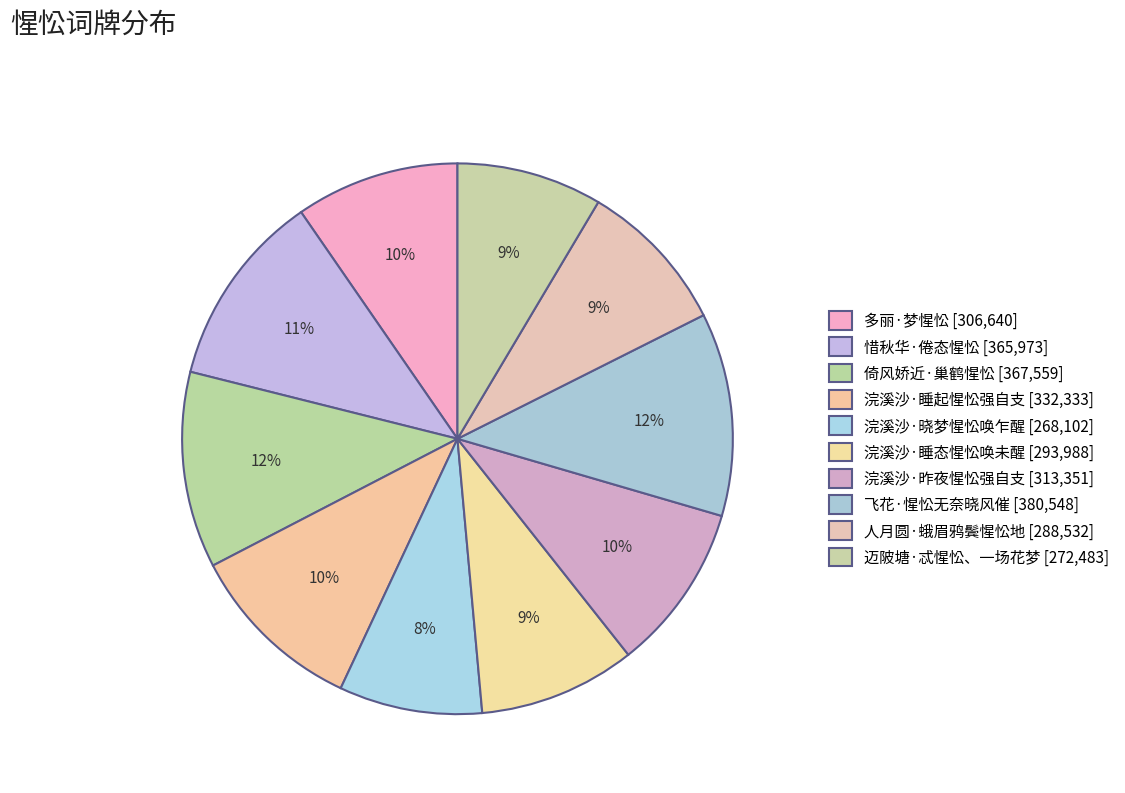

Is it true that 浣溪沙·睡态惺忪唤未醒 is 9% of the pie?

True